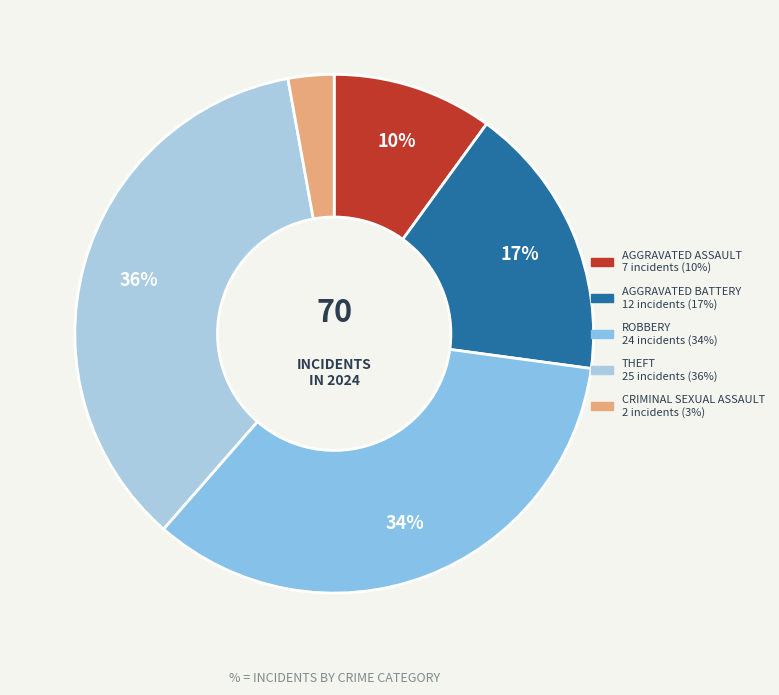

How many segments does this pie chart have?

5